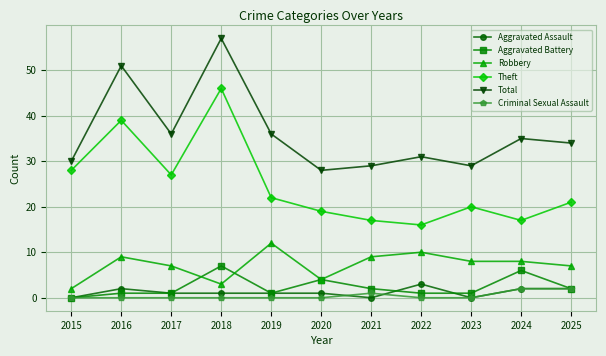

List the series in order of their peak value, highest first.

Total, Theft, Robbery, Aggravated Battery, Aggravated Assault, Criminal Sexual Assault